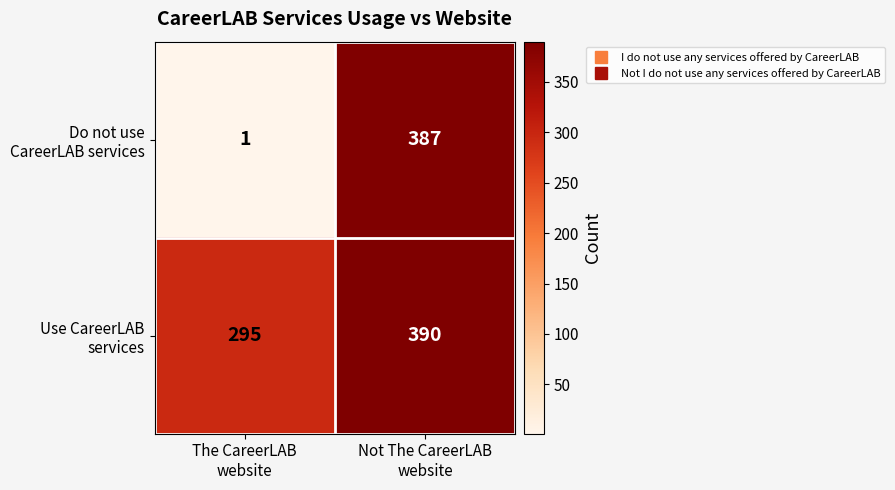

What is the maximum value shown in the chart?

390